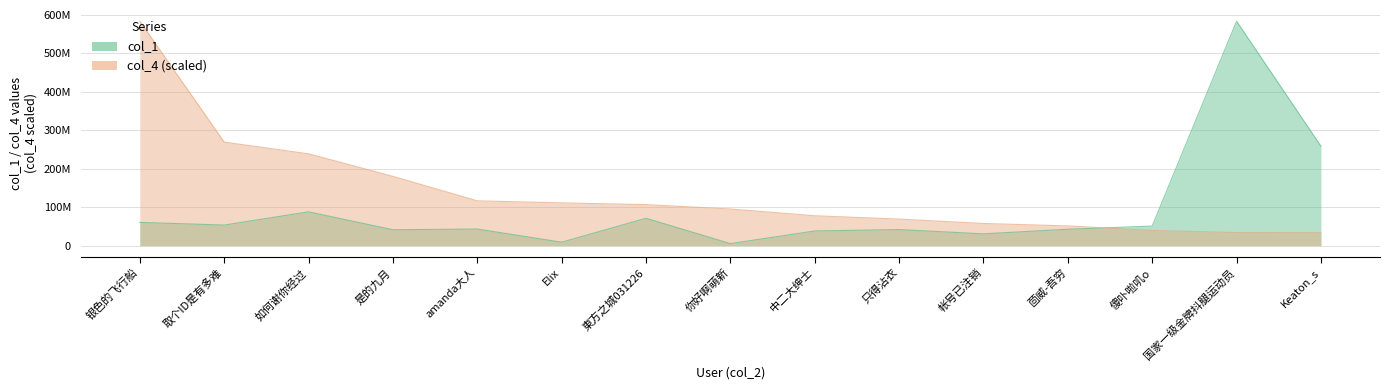

Between 東方之城031226 and 傻卟啦叽o, which is larger?

東方之城031226